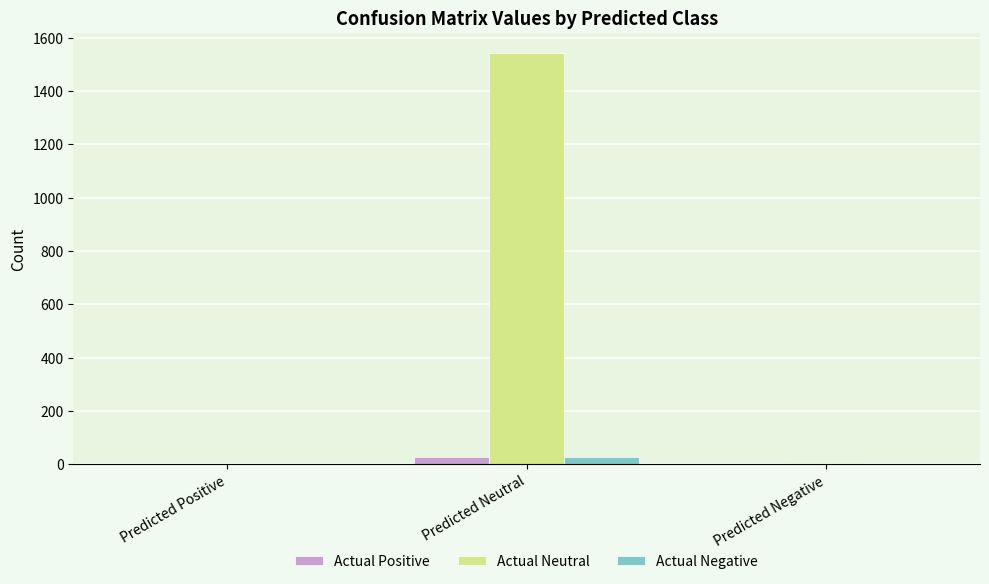

Are the bars grouped side by side (vs. stacked)?

Yes